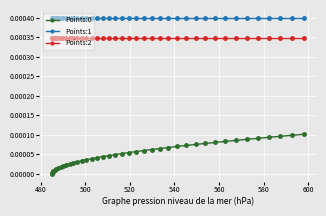

True or false: Points:2 and Points:0 cross at least once.

False